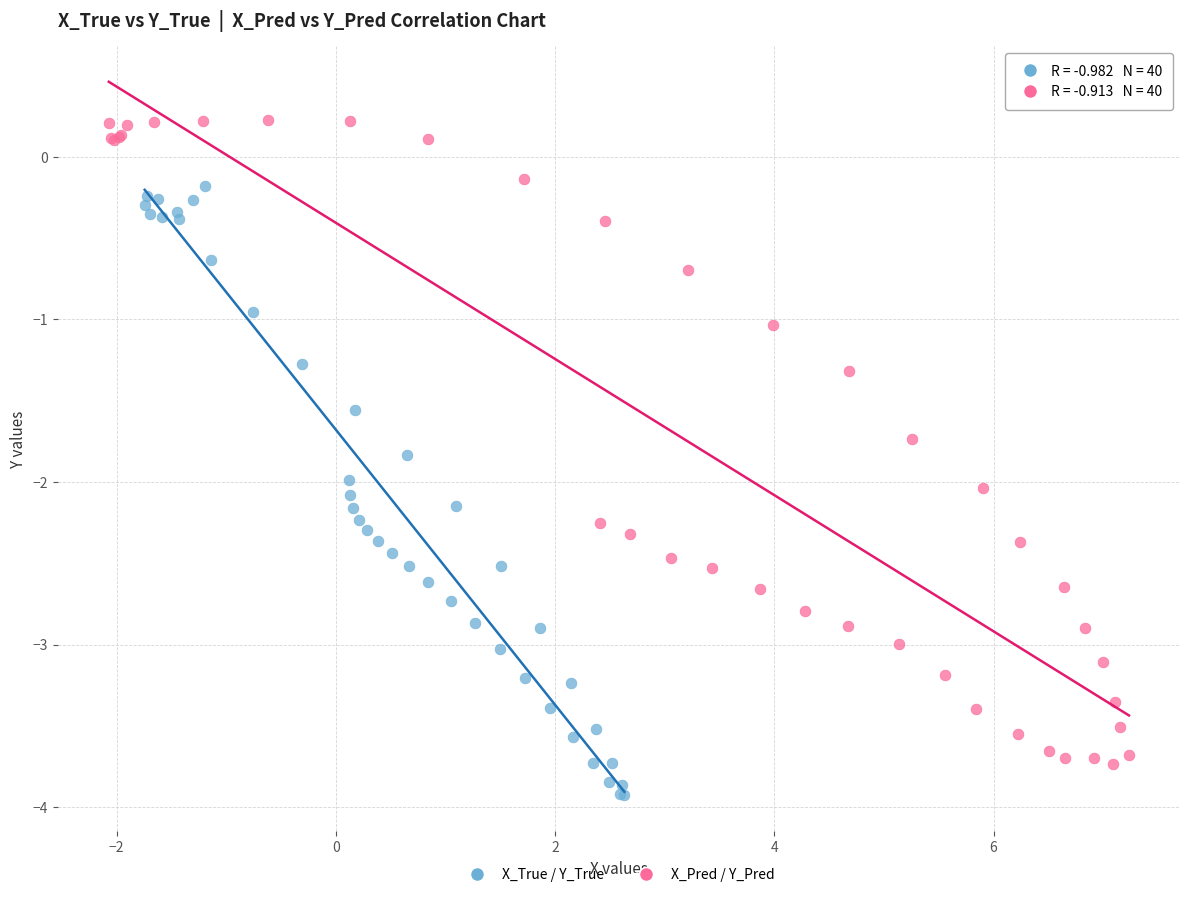

Which series has the widest spread of Y values?

X_Pred / Y_Pred